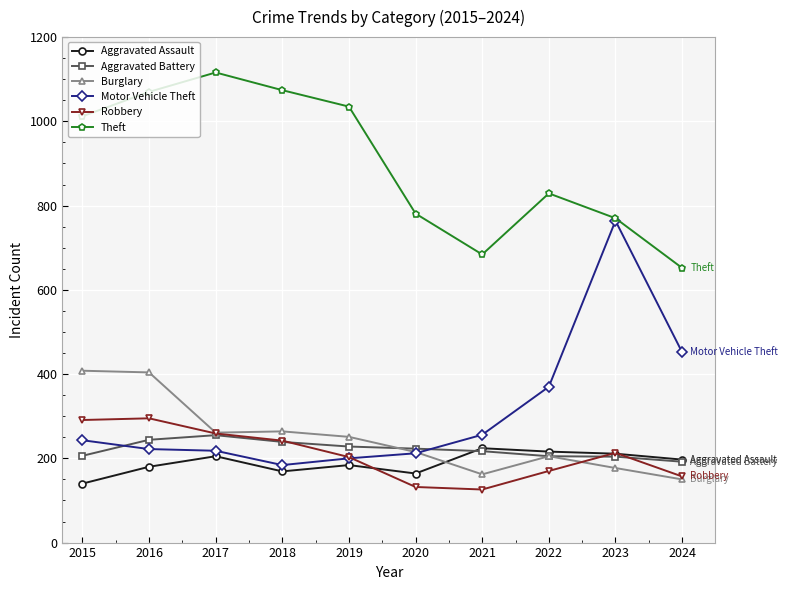

Which series has the largest total across all categories?

Theft